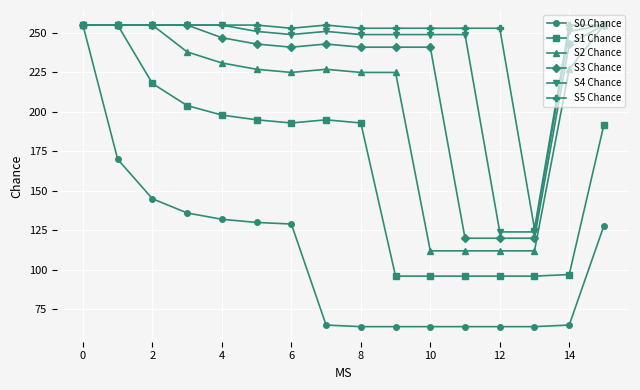

Reading left to right, what are all the values shown in this chart?

S0 Chance: 255	170	145	136	132	130	129	65	64	64	64	64	64	64	65	128
S1 Chance: 255	255	218	204	198	195	193	195	193	96	96	96	96	96	97	192
S2 Chance: 255	255	255	238	231	227	225	227	225	225	112	112	112	112	227	255
S3 Chance: 255	255	255	255	247	243	241	243	241	241	241	120	120	120	243	255
S4 Chance: 255	255	255	255	255	251	249	251	249	249	249	249	124	124	251	255
S5 Chance: 255	255	255	255	255	255	253	255	253	253	253	253	253	126	255	255